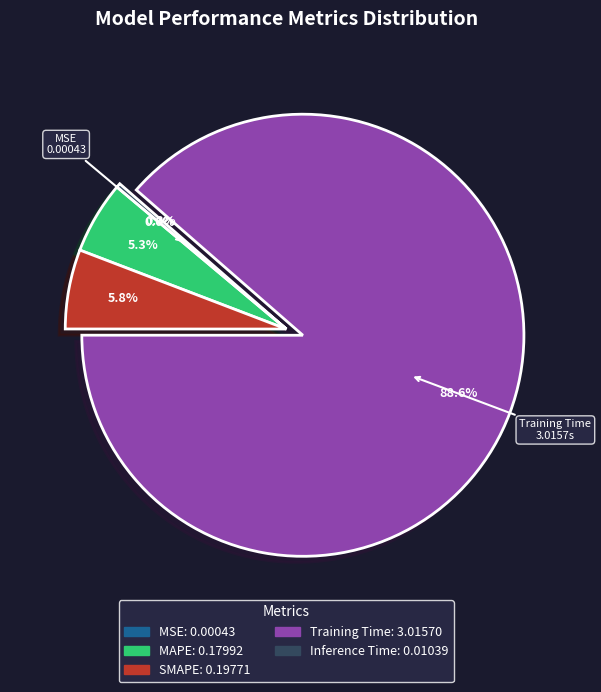

Does any single category account for the majority?

Yes